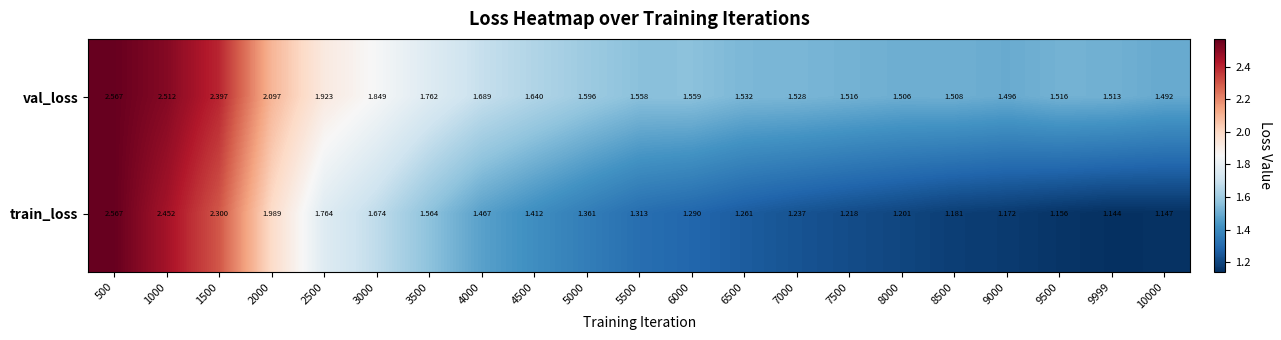

Is the value of train_loss at 9500 greater than the value of val_loss at 6500?

No